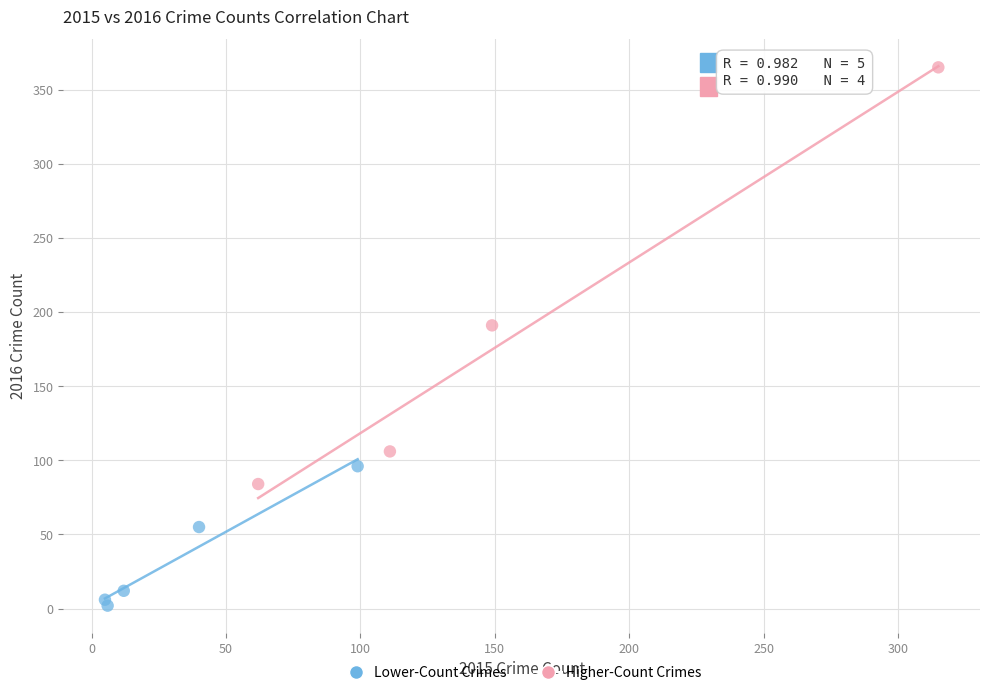

Which series contains the highest Y value?

Higher-Count Crimes